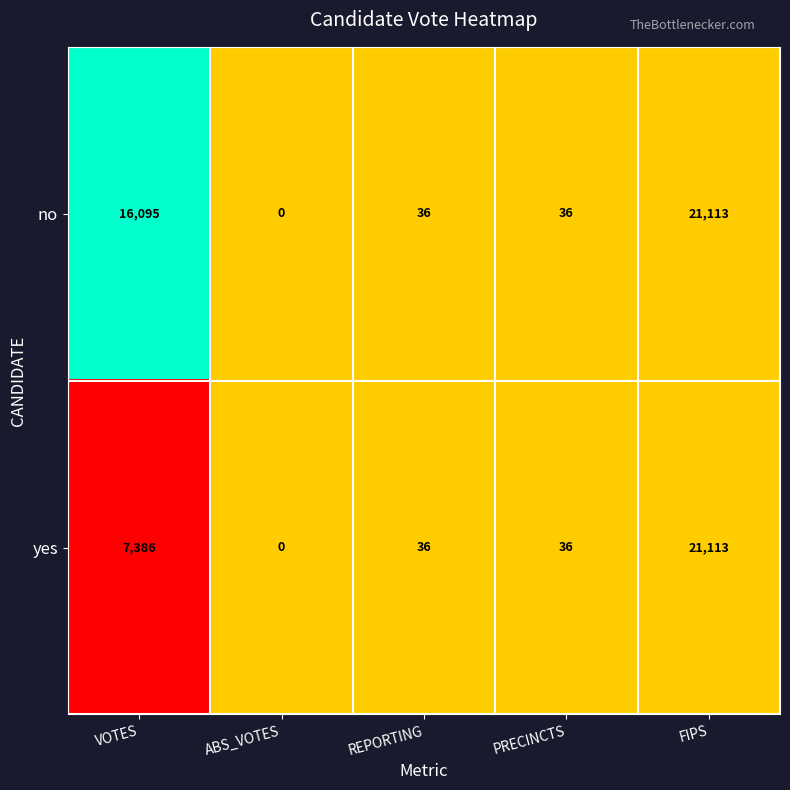

What is the sum of the yes values at FIPS and ABS_VOTES?

21113